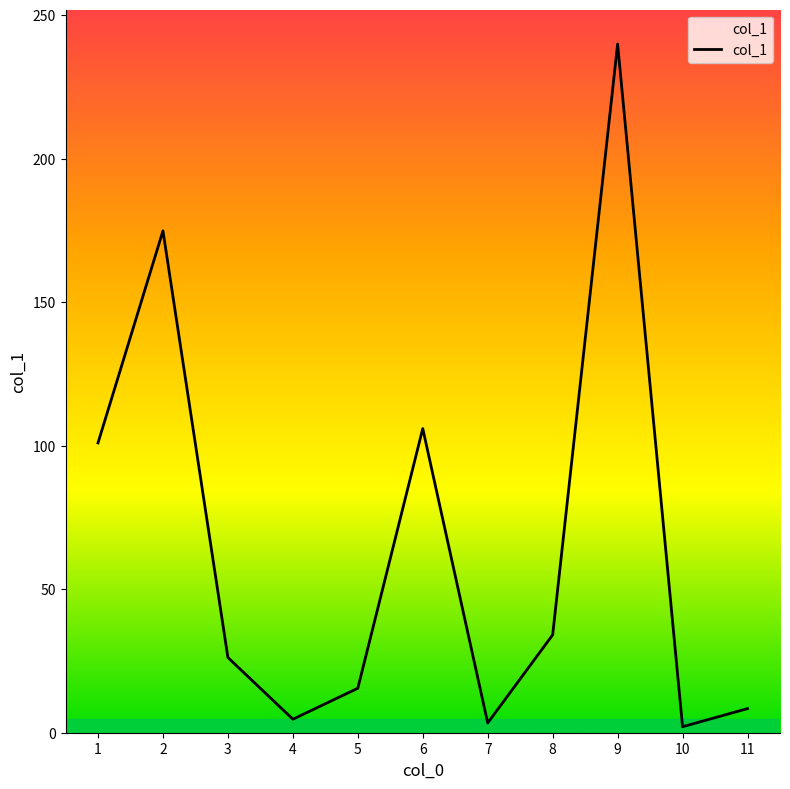

What is the value of the 7th point from the left?

3.4